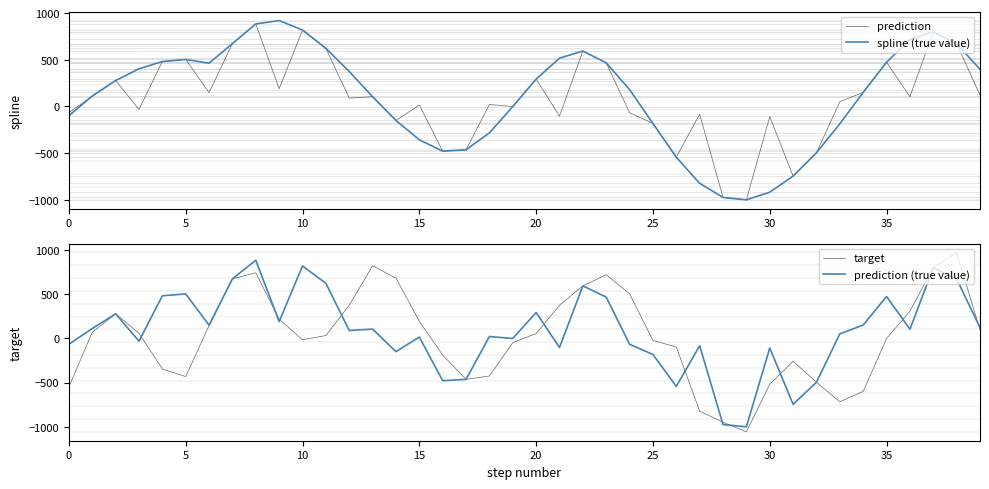

What is the lowest value of the spline (true value) series?

-1001.0